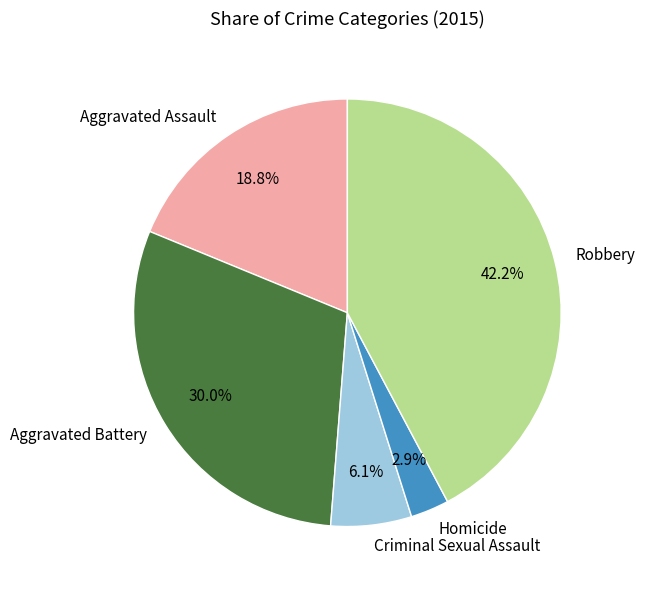

Approximately how many times larger is the value at Aggravated Battery compared to Homicide?

10.3